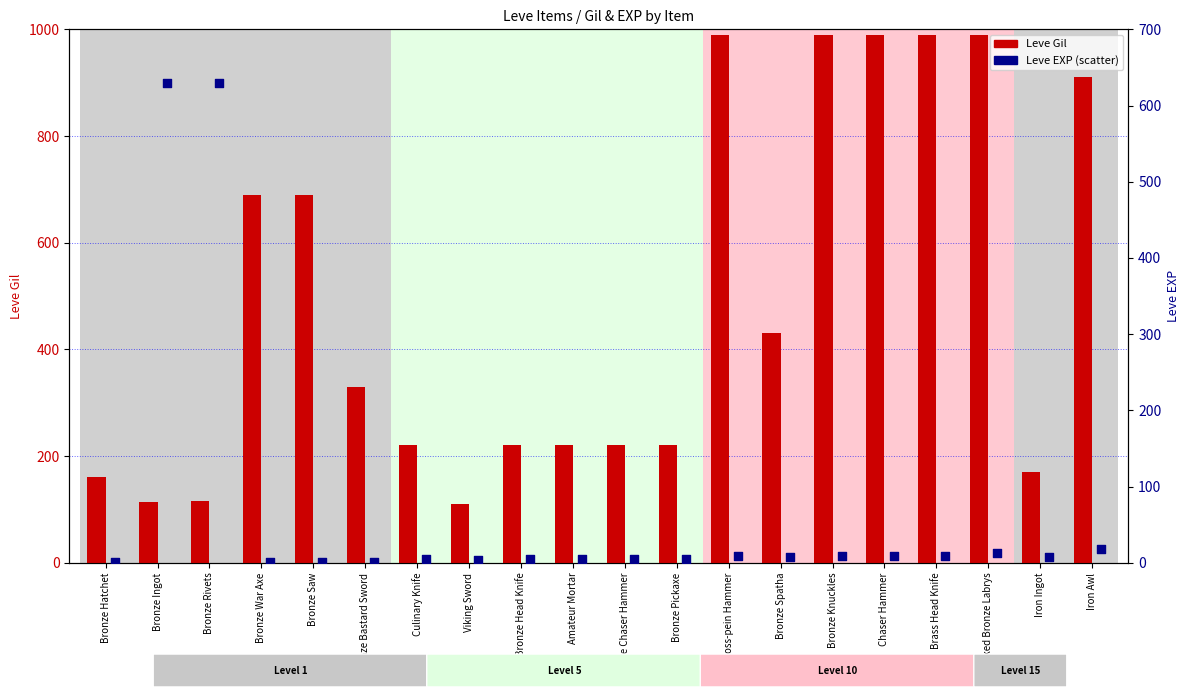

Which series reaches the minimum Y coordinate?

Leve EXP